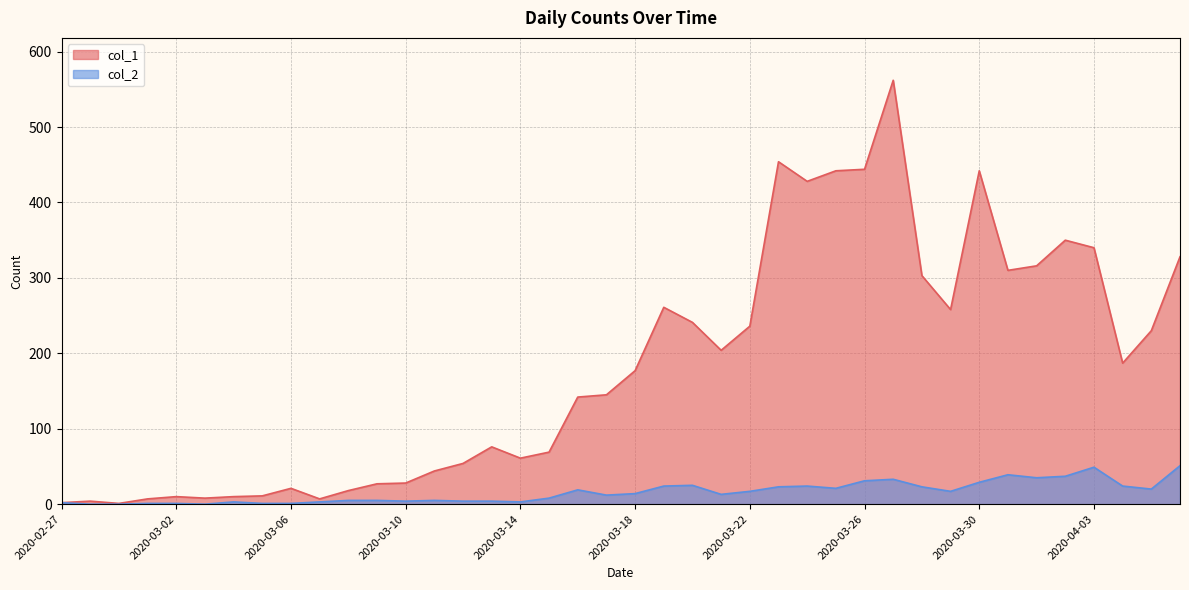

What position from the right is 2020-03-30?

8